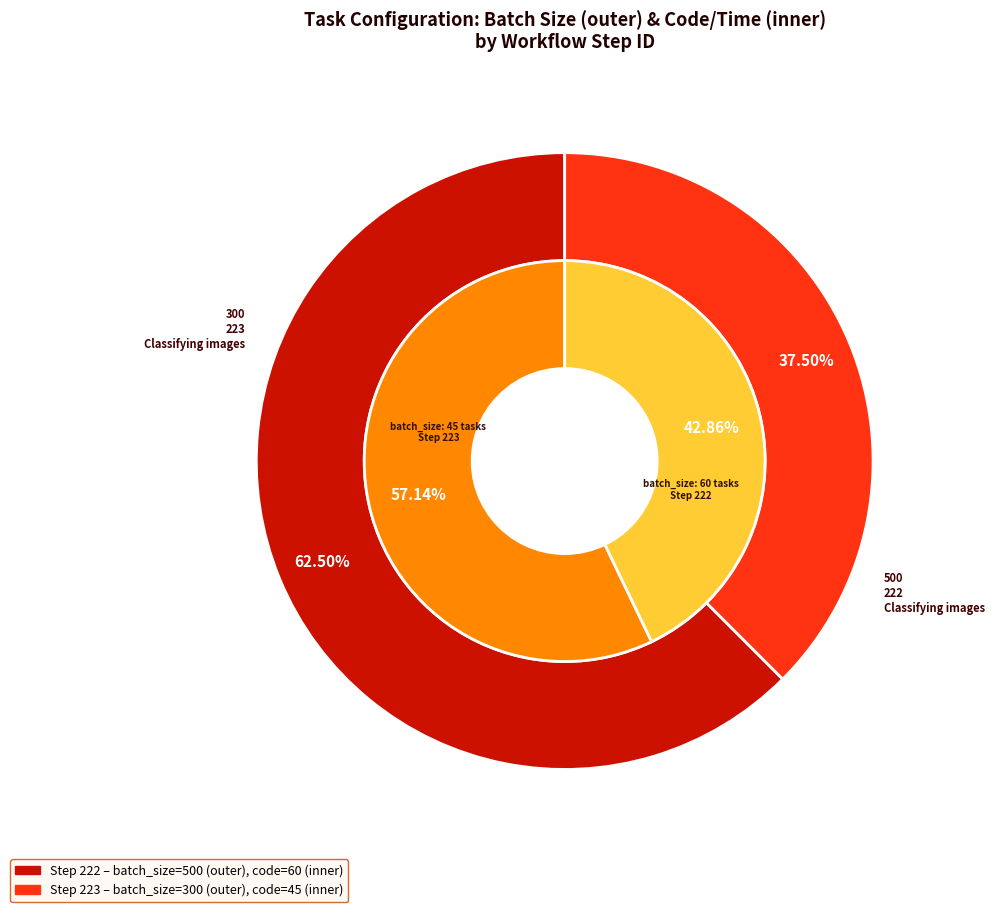

To the nearest percent, what percentage of the pie is 223 - Classifying images - Exceptions Private?

38%